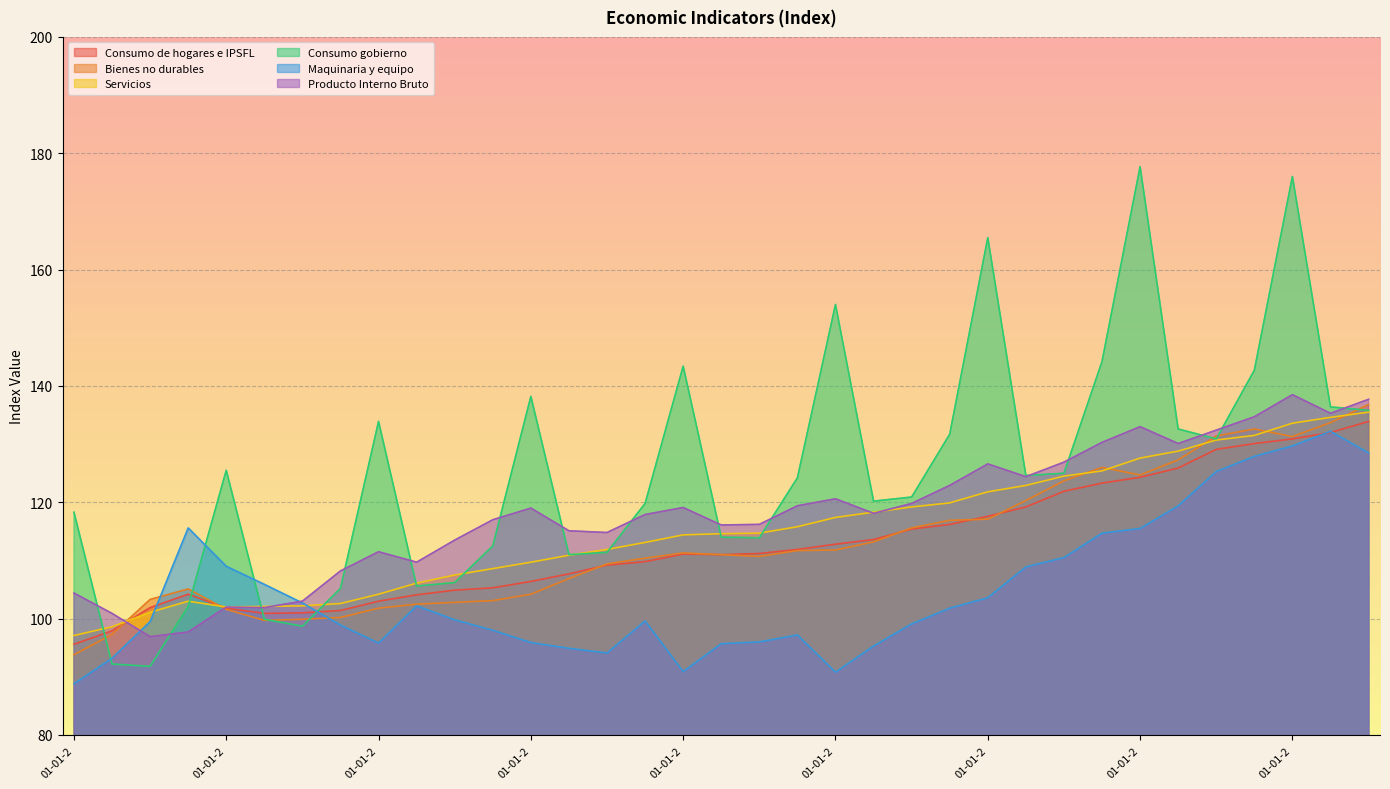

What is the difference between the maximum and minimum values in the Consumo gobierno series?

85.9